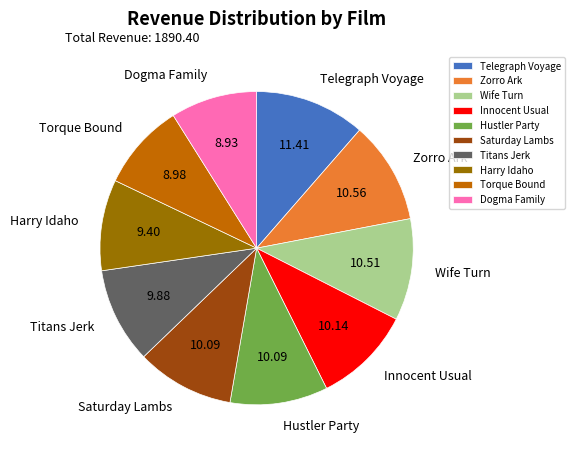

Is it true that Titans Jerk is 10% of the pie?

True